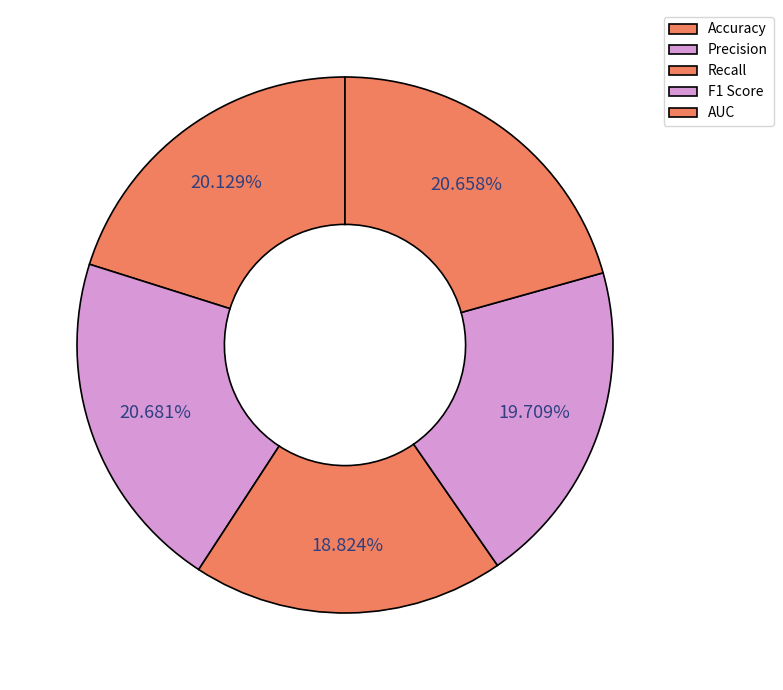

To the nearest percent, what is the average slice percentage?

20%